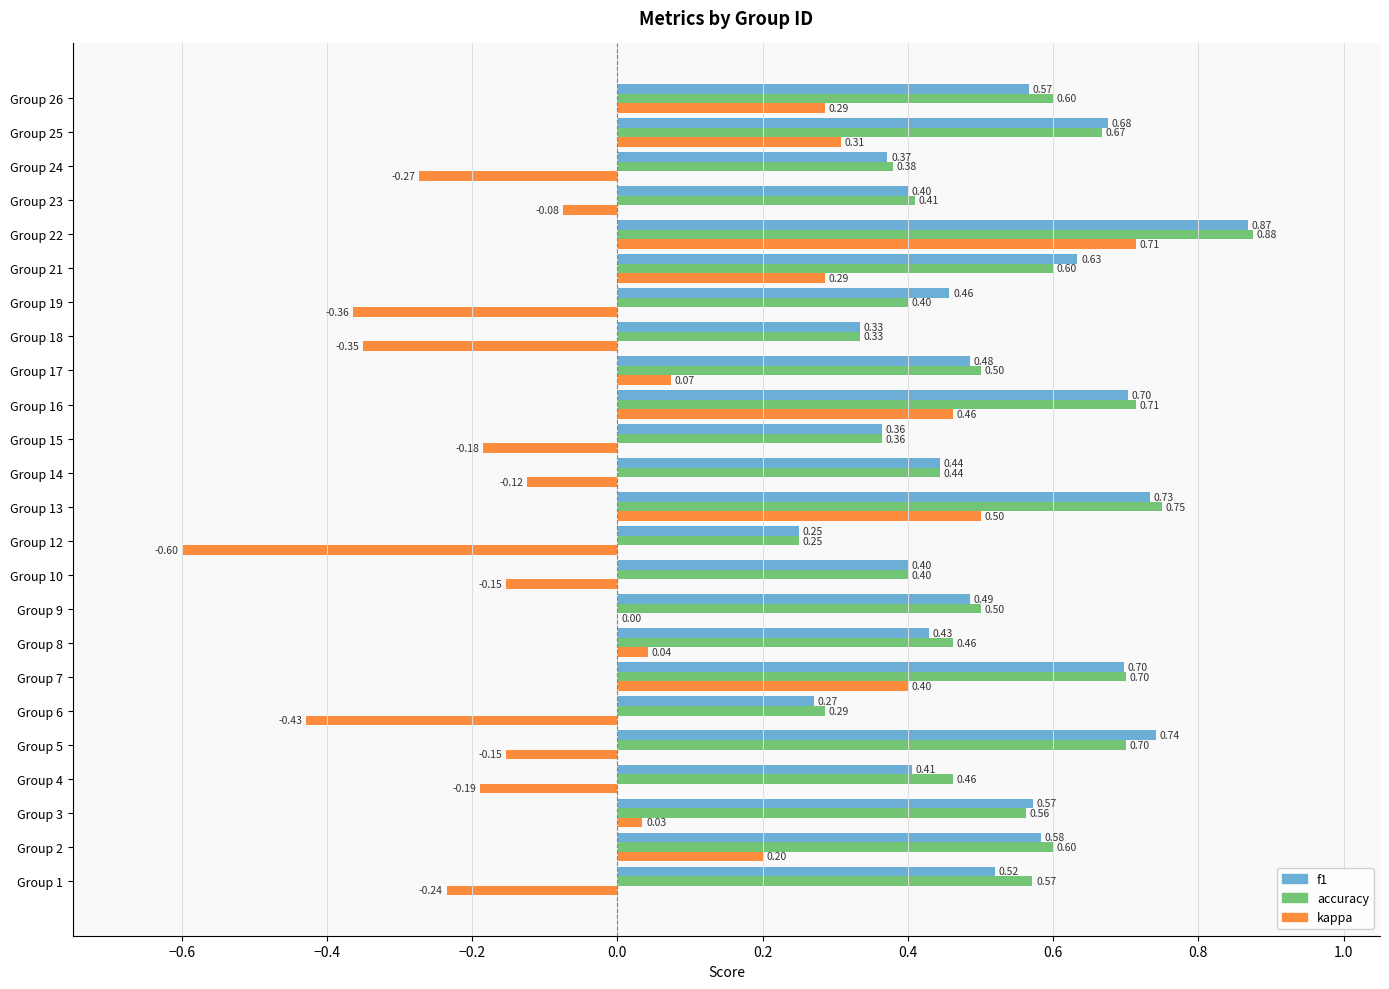

Which series changed the most between Group 8 and Group 15?

kappa